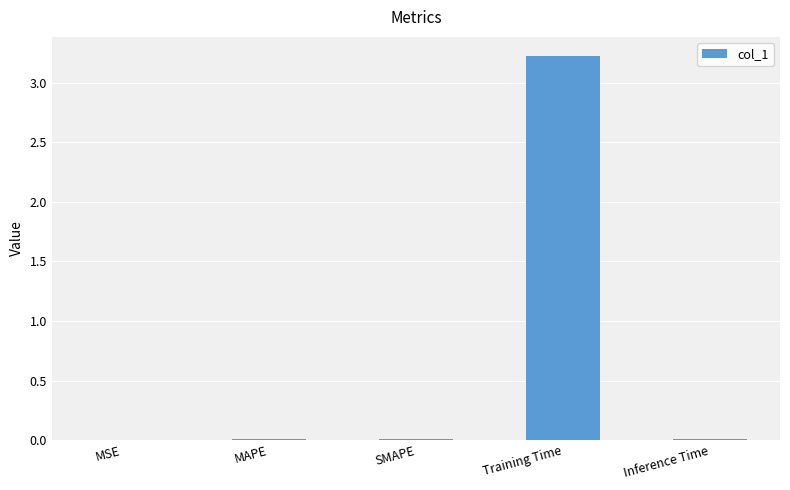

Is it true that the value at Training Time is 1.9?

False